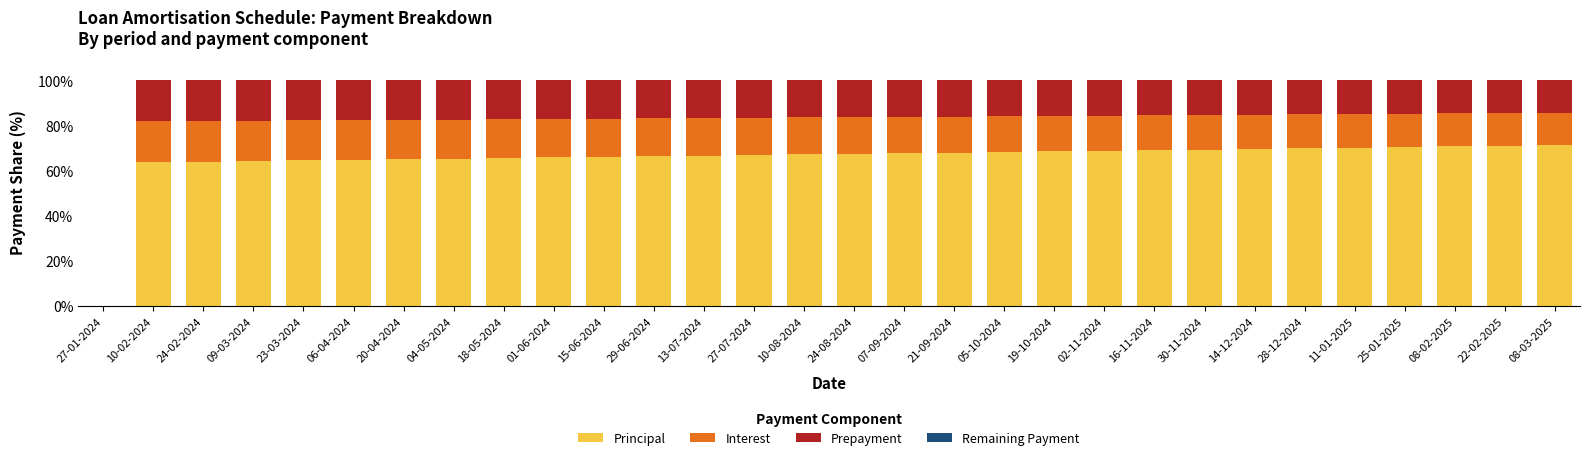

What is the total value across all series at 25-01-2025?

100.0